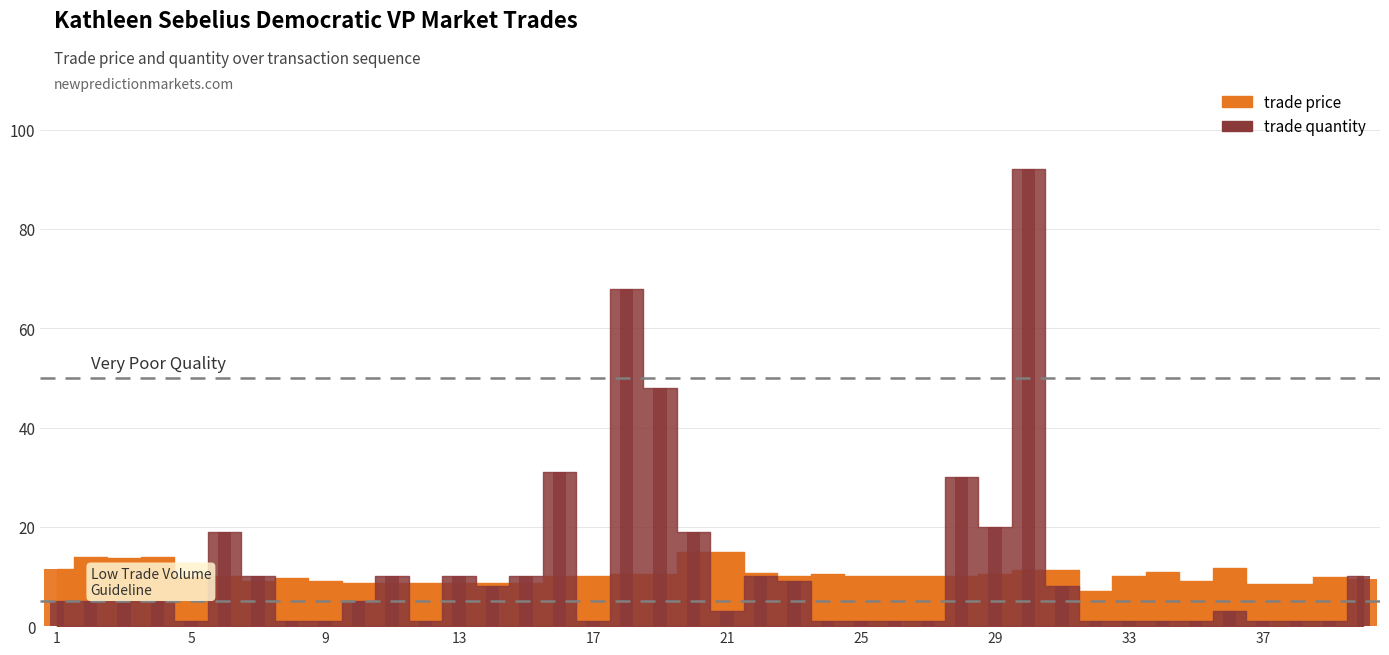

Rank the series by their average value, from highest to lowest.

trade quantity, trade price